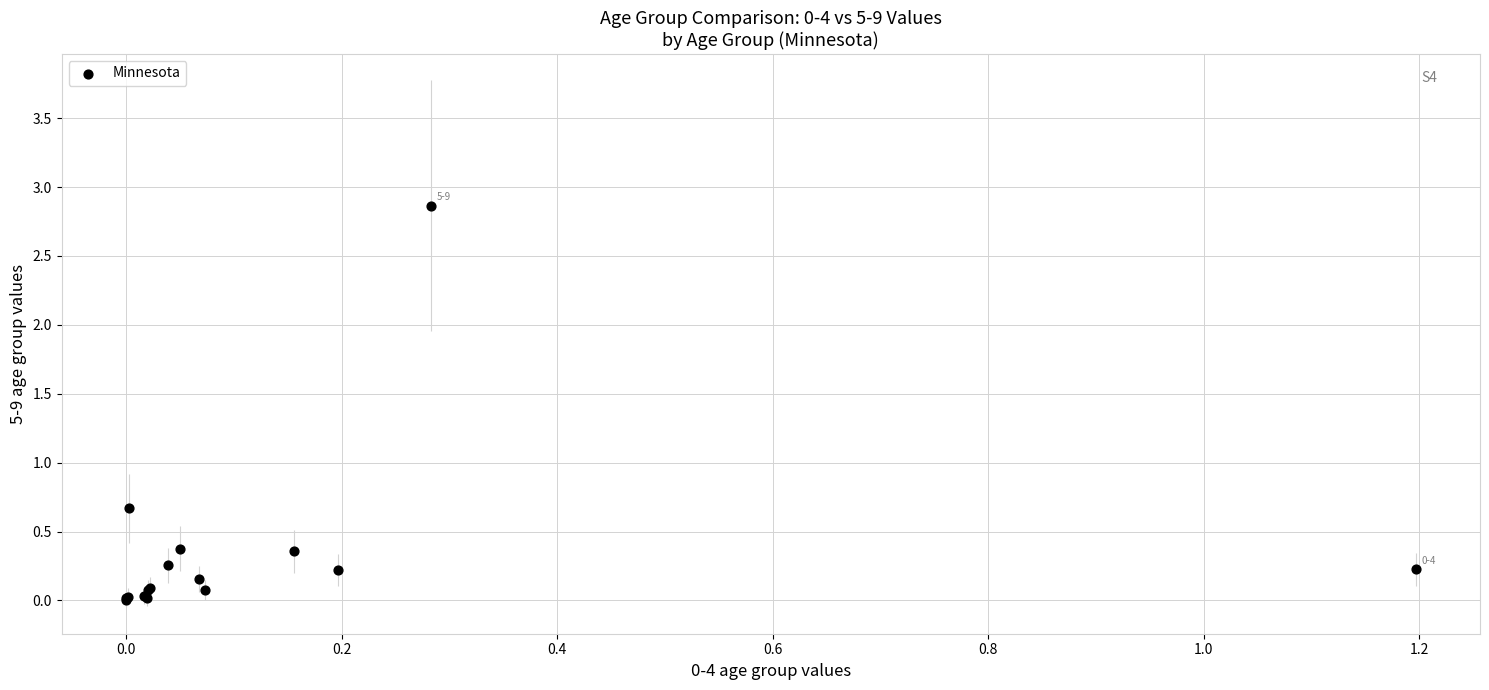

What Y value in the scatter plot is closest to 1?

0.7